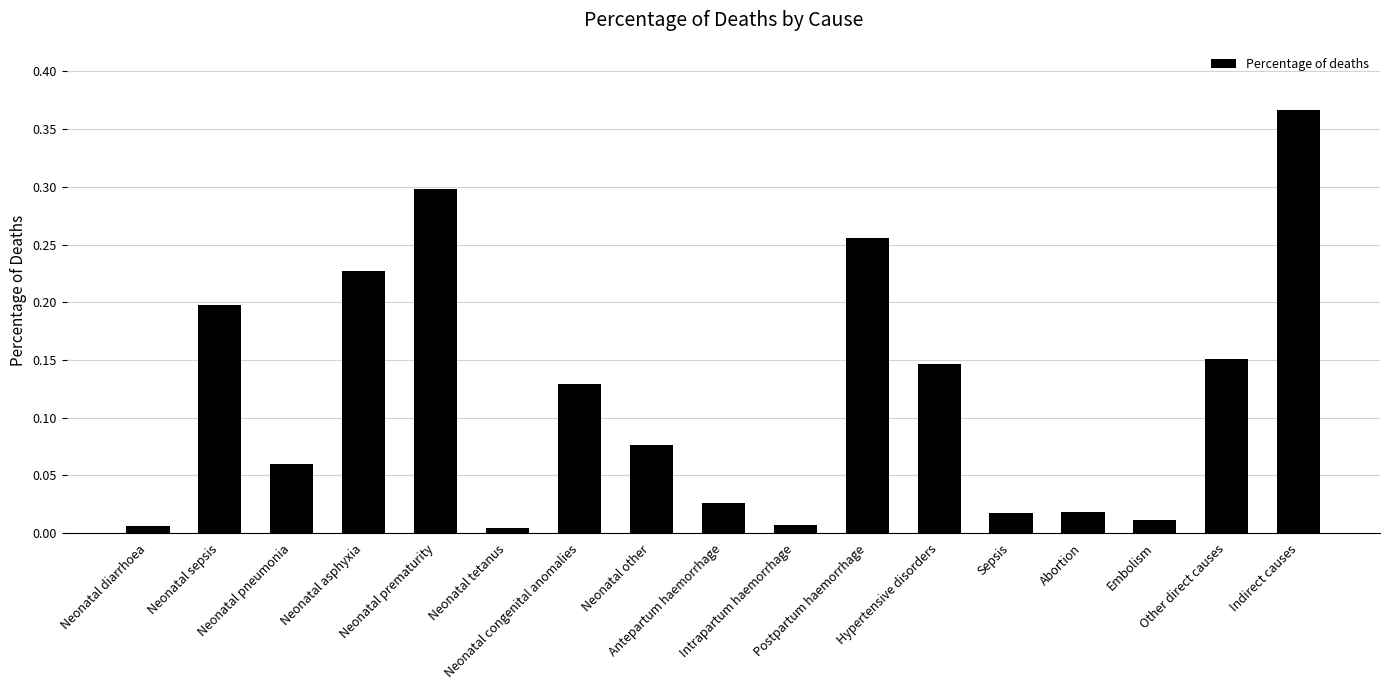

What is the sum of all values?

2.0